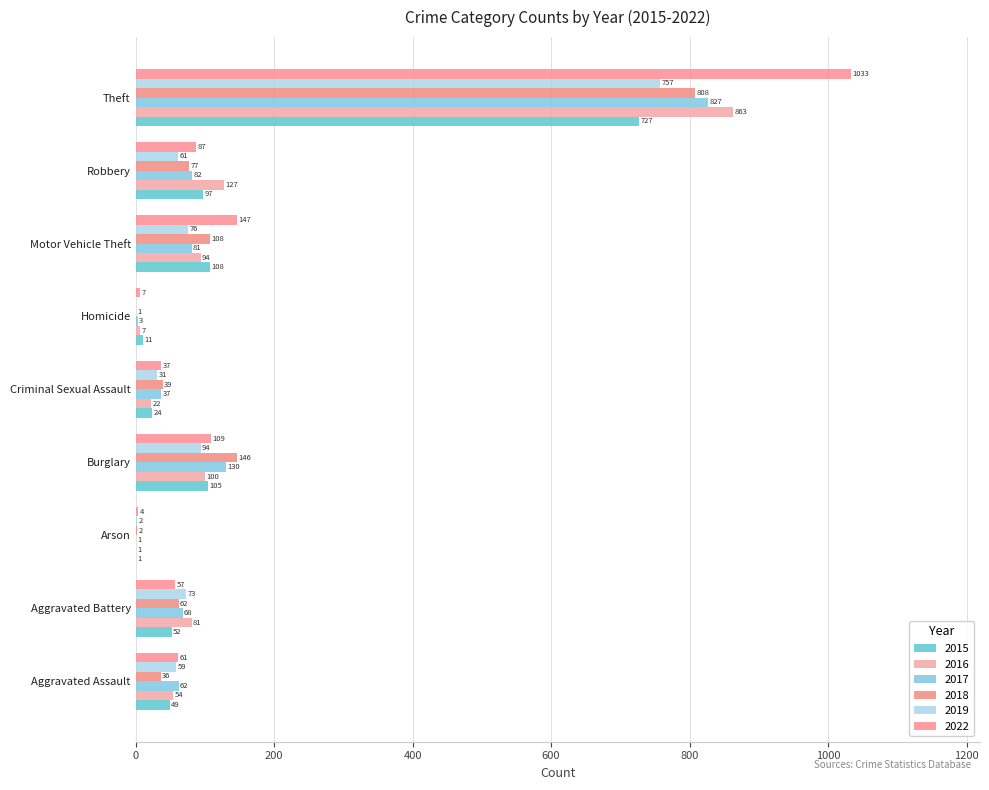

Reading left to right, extract all data points from this chart.

2015: Aggravated Assault=49	Aggravated Battery=52	Arson=1	Burglary=105	Criminal Sexual Assault=24	Homicide=11	Motor Vehicle Theft=108	Robbery=97	Theft=727
2016: Aggravated Assault=54	Aggravated Battery=81	Arson=1	Burglary=100	Criminal Sexual Assault=22	Homicide=7	Motor Vehicle Theft=94	Robbery=127	Theft=863
2017: Aggravated Assault=62	Aggravated Battery=68	Arson=1	Burglary=130	Criminal Sexual Assault=37	Homicide=3	Motor Vehicle Theft=81	Robbery=82	Theft=827
2018: Aggravated Assault=36	Aggravated Battery=62	Arson=2	Burglary=146	Criminal Sexual Assault=39	Homicide=1	Motor Vehicle Theft=108	Robbery=77	Theft=808
2019: Aggravated Assault=59	Aggravated Battery=73	Arson=2	Burglary=94	Criminal Sexual Assault=31	Homicide=0	Motor Vehicle Theft=76	Robbery=61	Theft=757
2022: Aggravated Assault=61	Aggravated Battery=57	Arson=4	Burglary=109	Criminal Sexual Assault=37	Homicide=7	Motor Vehicle Theft=147	Robbery=87	Theft=1033